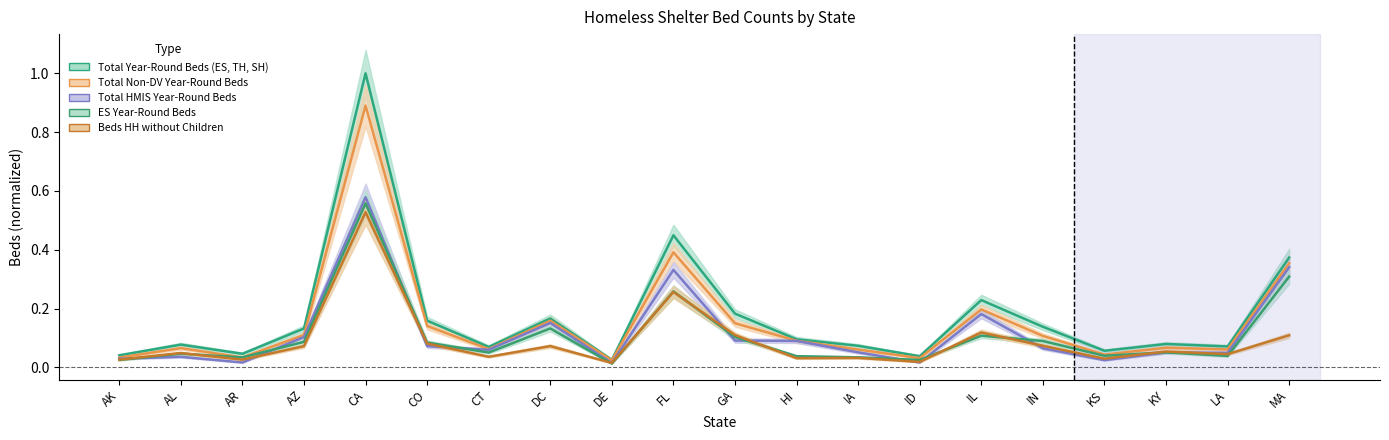

What is the sum of all Total Non-DV Year-Round Beds values?

3.1